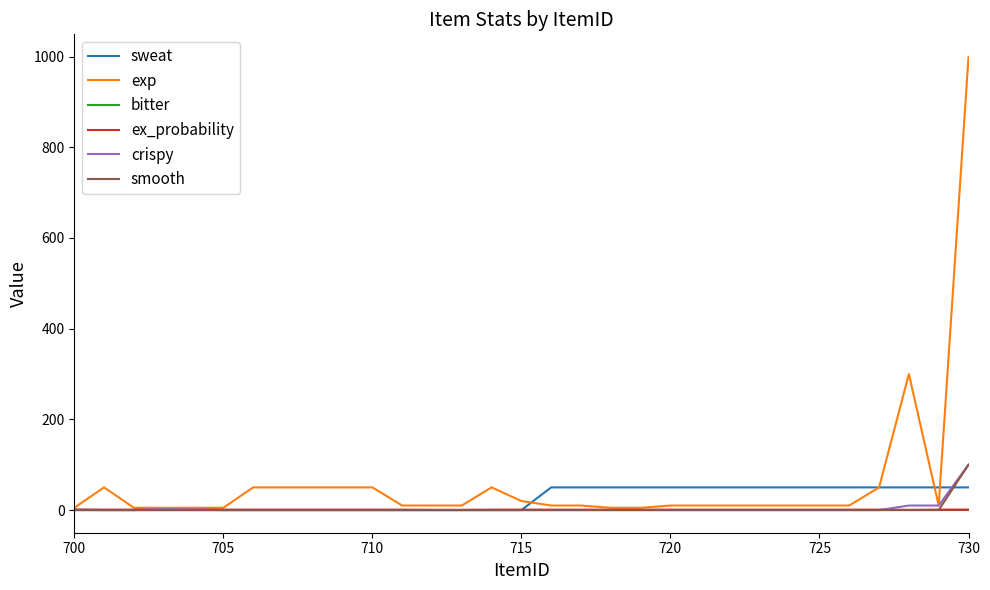

Which series has the largest range (max minus min)?

exp